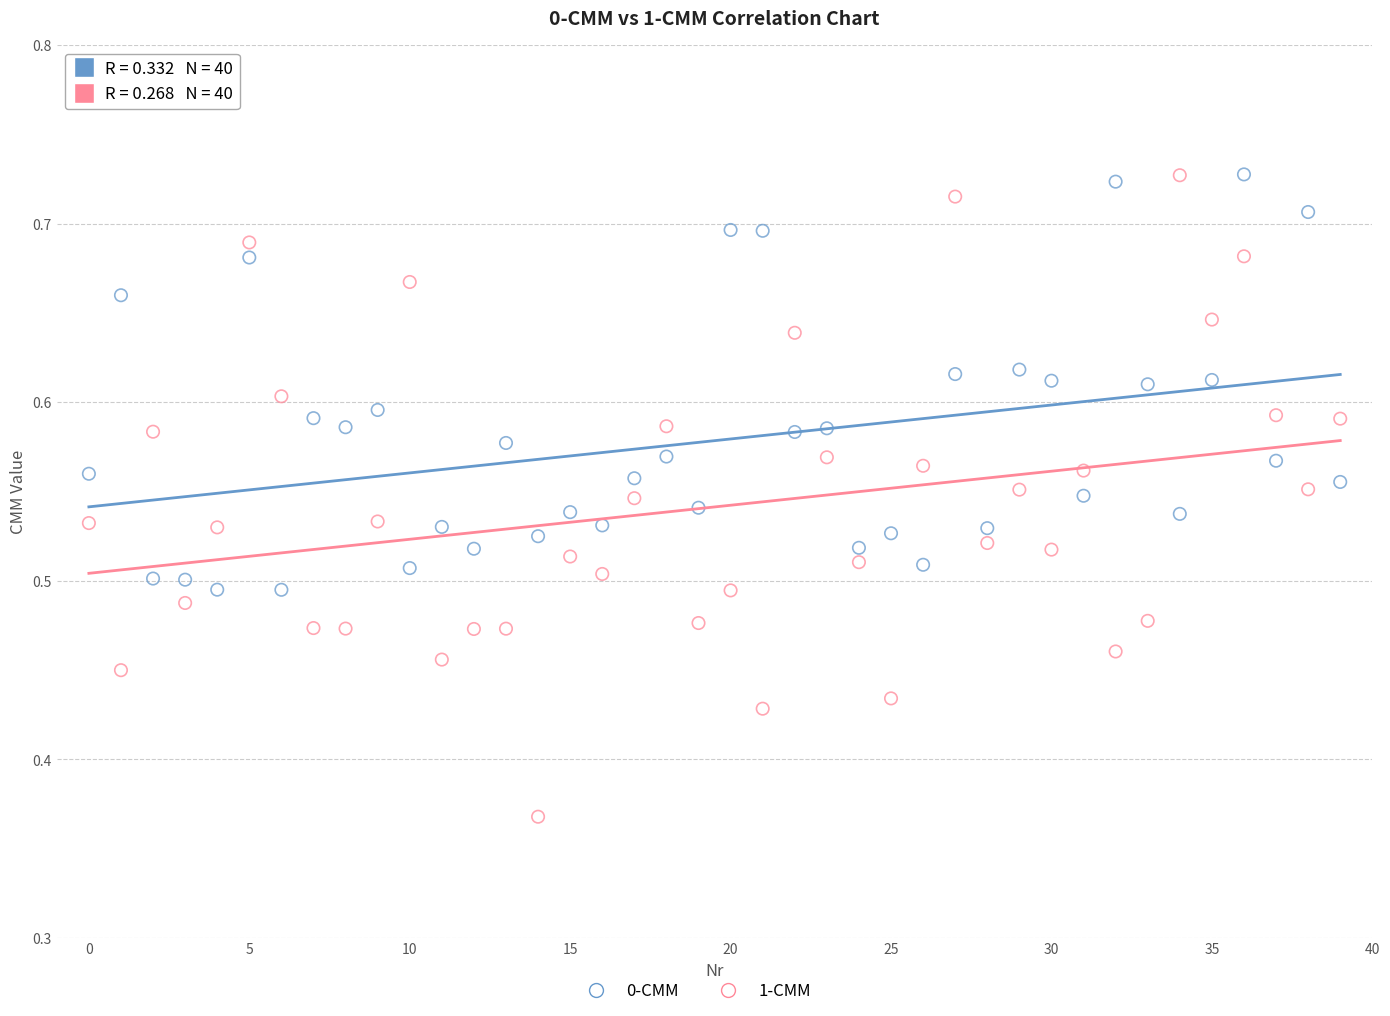

Which series has the largest Y range (max minus min)?

1-CMM